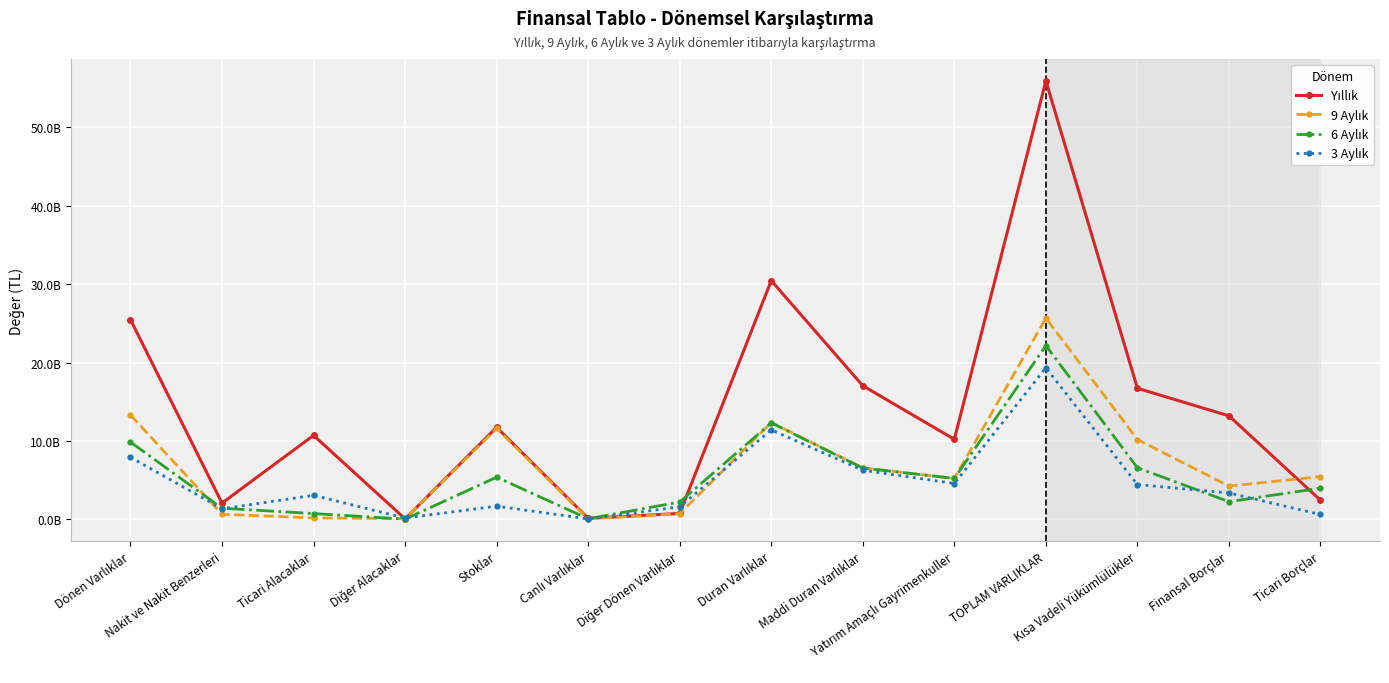

The 6 Aylık series shows 11030618703 at Kısa Vadeli Yükümlülükler. True or false?

False